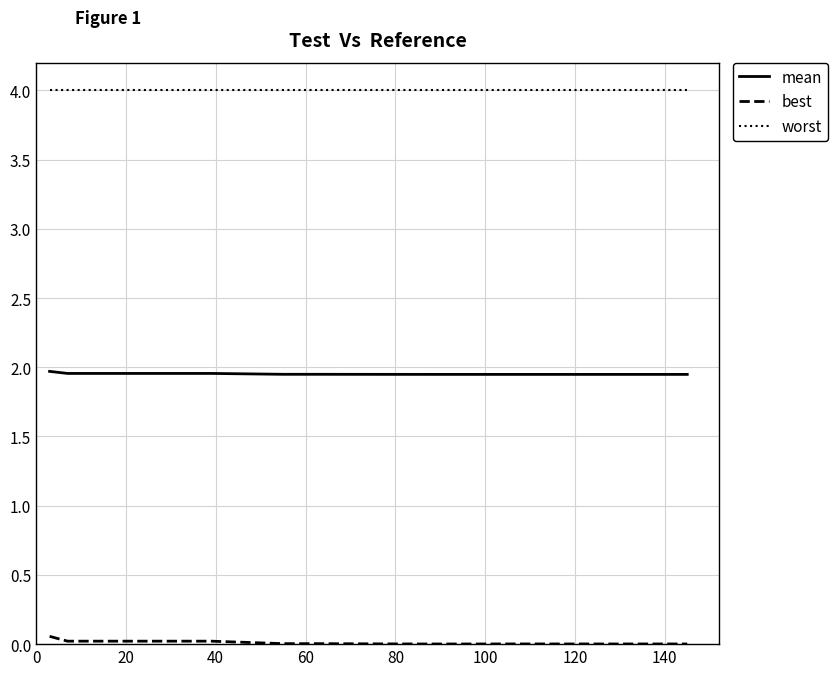

True or false: worst and best intersect in this chart.

False